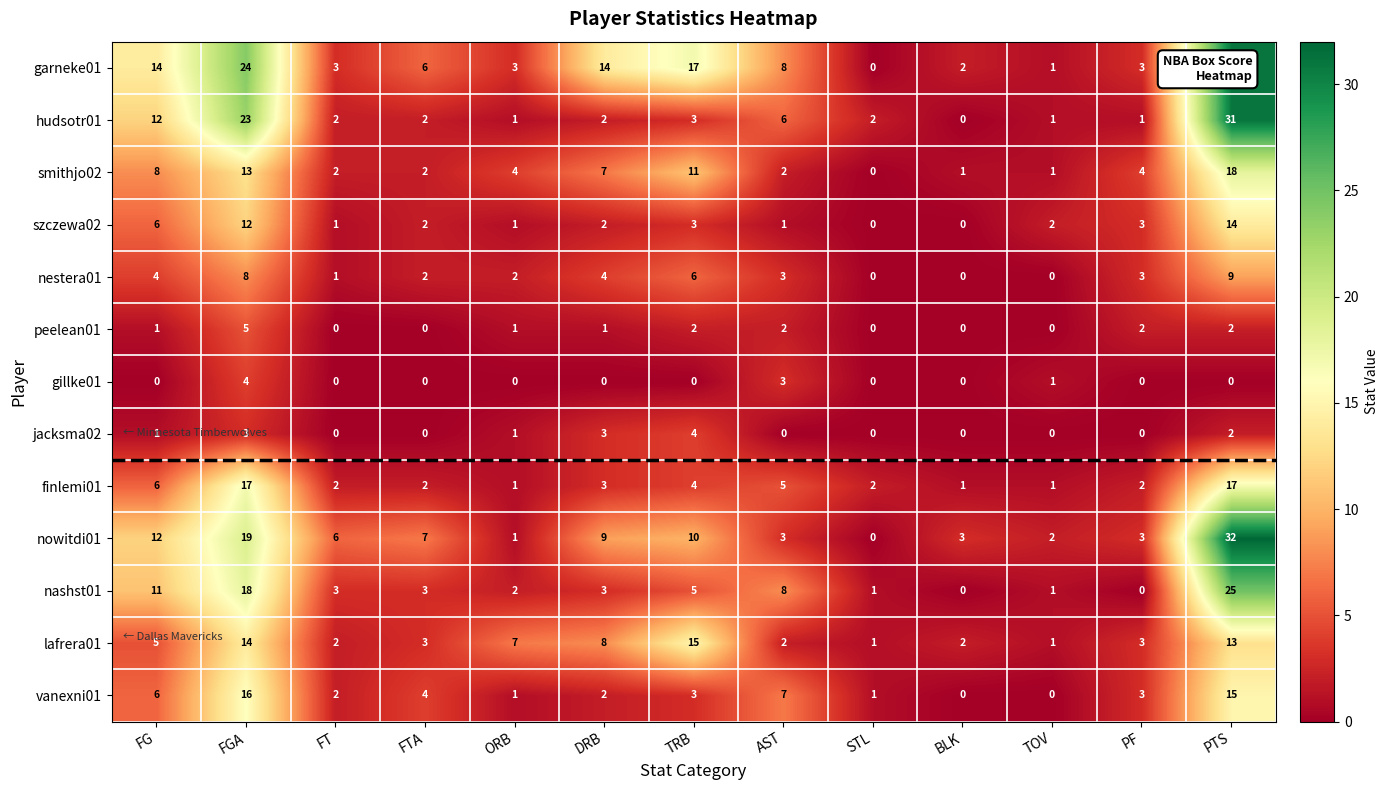

At how many categories does at least one series exceed 23?

2